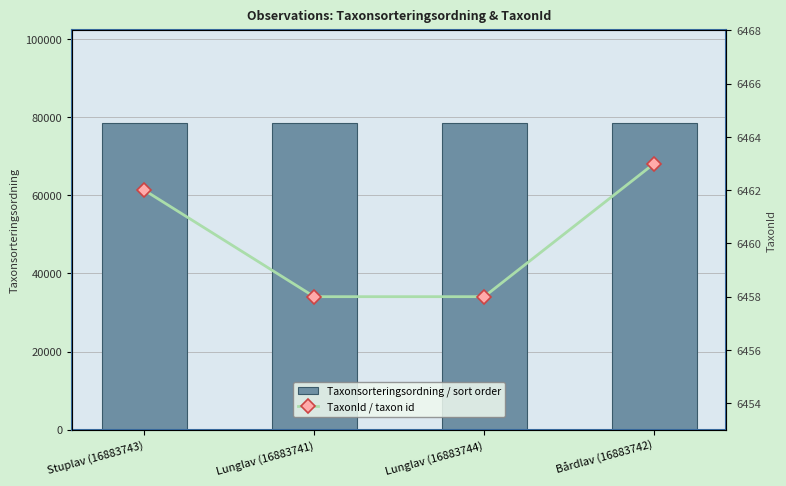

What is the lowest value of the TaxonId / taxon id series?

6458